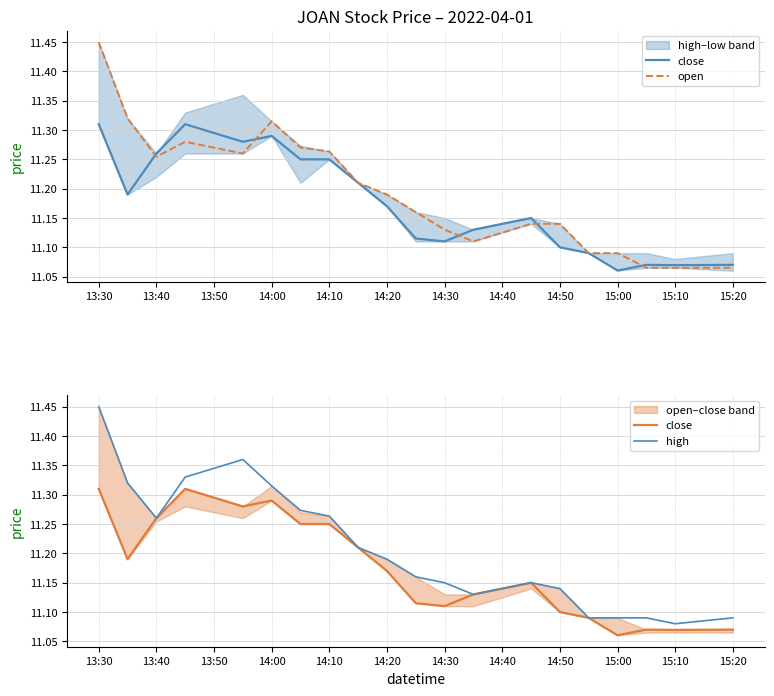

Reading left to right, list all the values displayed in this chart.

close: 11.3	11.2	11.3	11.3	11.3	11.3	11.2	11.2	11.2	11.2	11.1	11.1	11.1	11.2	11.1	11.1	11.1	11.1	11.1	11.1
open: 11.4	11.3	11.3	11.3	11.3	11.3	11.3	11.3	11.2	11.2	11.2	11.1	11.1	11.1	11.1	11.1	11.1	11.1	11.1	11.1
high: 11.4	11.3	11.3	11.3	11.4	11.3	11.3	11.3	11.2	11.2	11.2	11.1	11.1	11.2	11.1	11.1	11.1	11.1	11.1	11.1